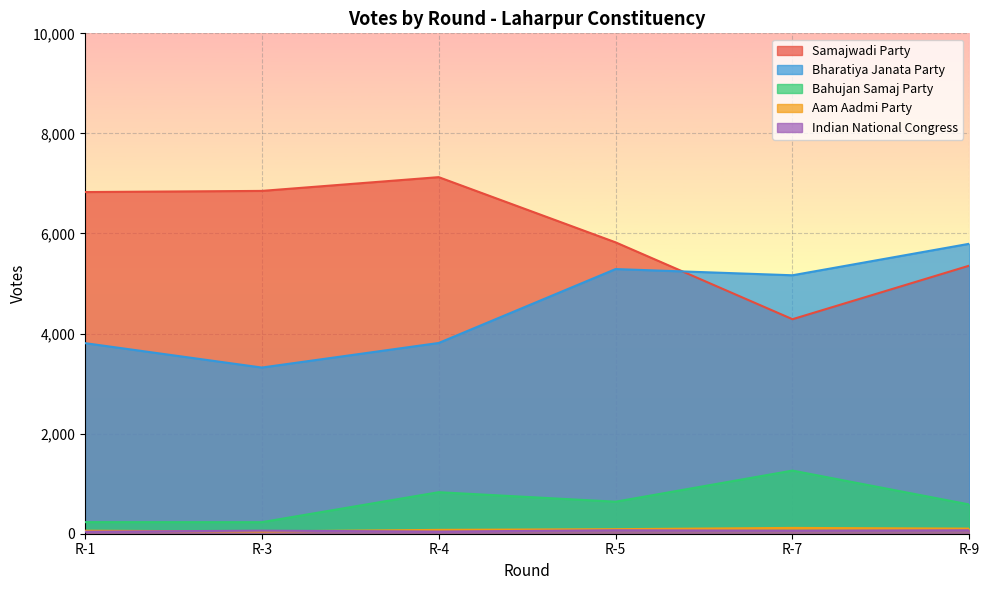

Reading left to right, transcribe all the data shown in this chart.

Samajwadi Party: R-1=6828	R-3=6851	R-4=7126	R-5=5823	R-7=4287	R-9=5358
Bharatiya Janata Party: R-1=3809	R-3=3321	R-4=3812	R-5=5289	R-7=5165	R-9=5795
Bahujan Samaj Party: R-1=232	R-3=231	R-4=830	R-5=640	R-7=1262	R-9=584
Aam Aadmi Party: R-1=60	R-3=45	R-4=77	R-5=91	R-7=116	R-9=102
Indian National Congress: R-1=40	R-3=61	R-4=43	R-5=69	R-7=60	R-9=69